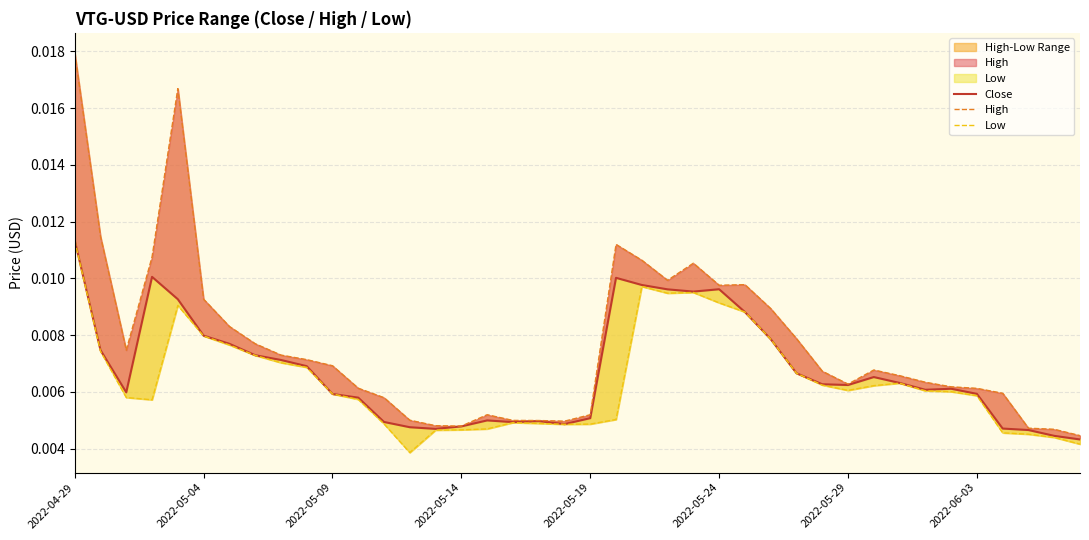

At how many categories does at least one series exceed 0?

40